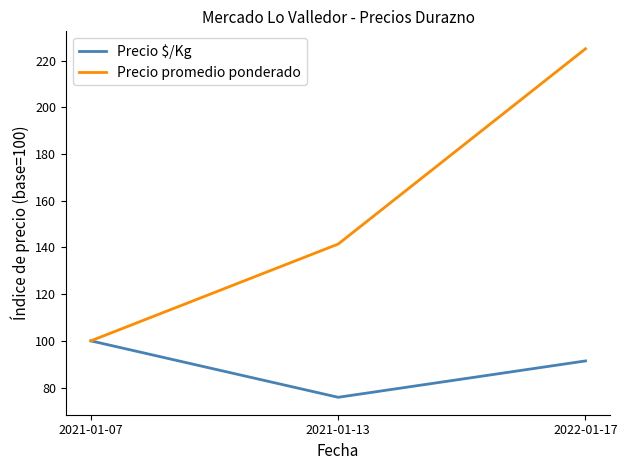

What position from the right is 2021-01-13?

2